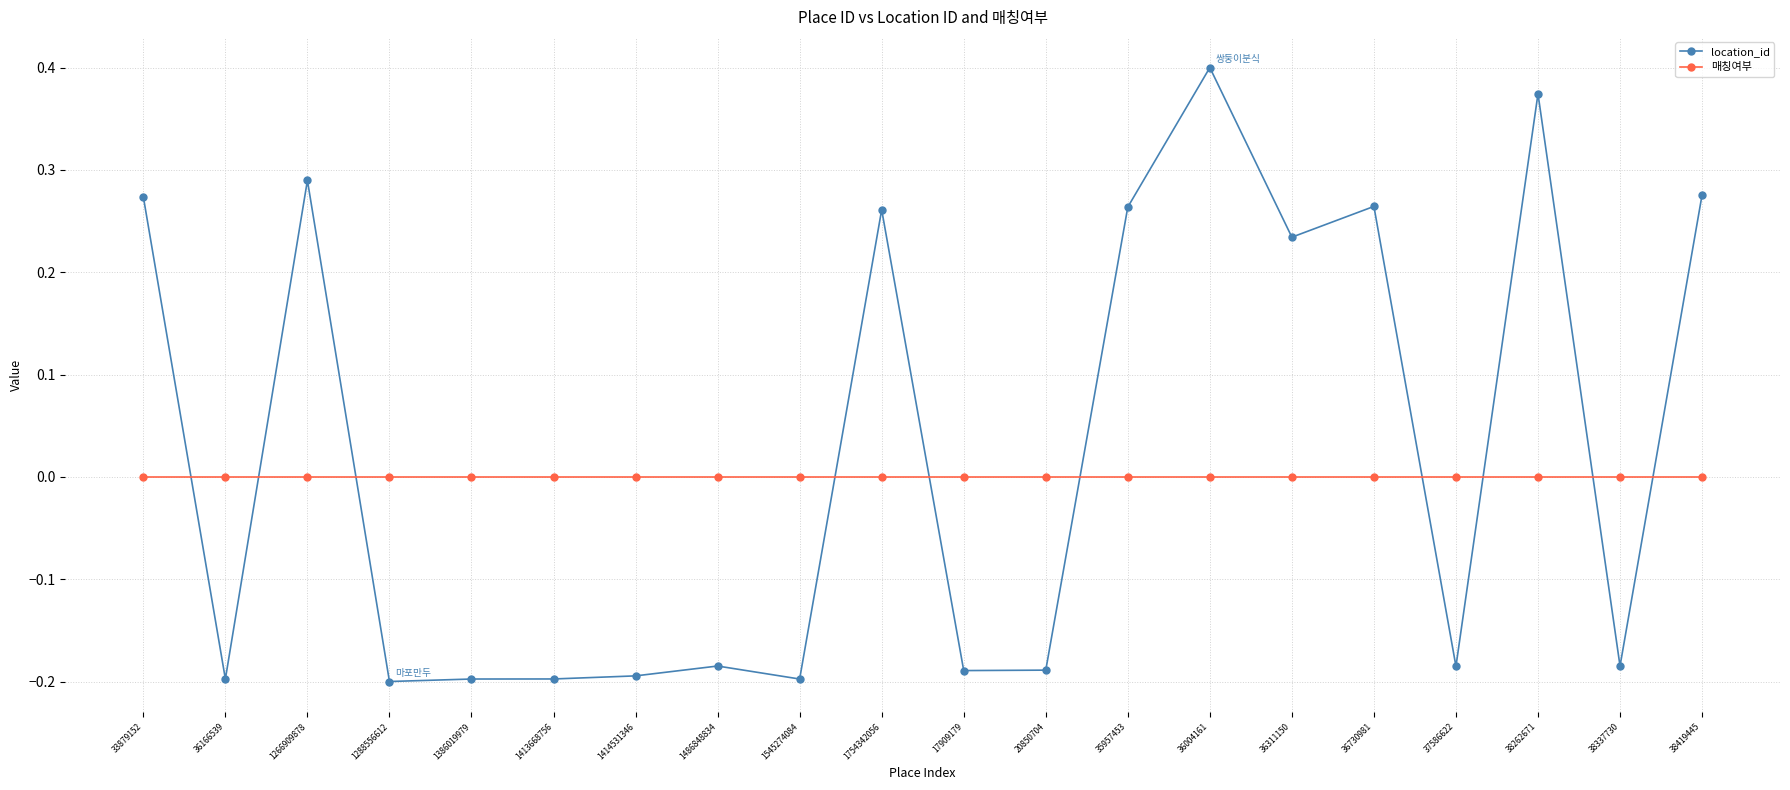

Which series has the widest spread of values?

location_id